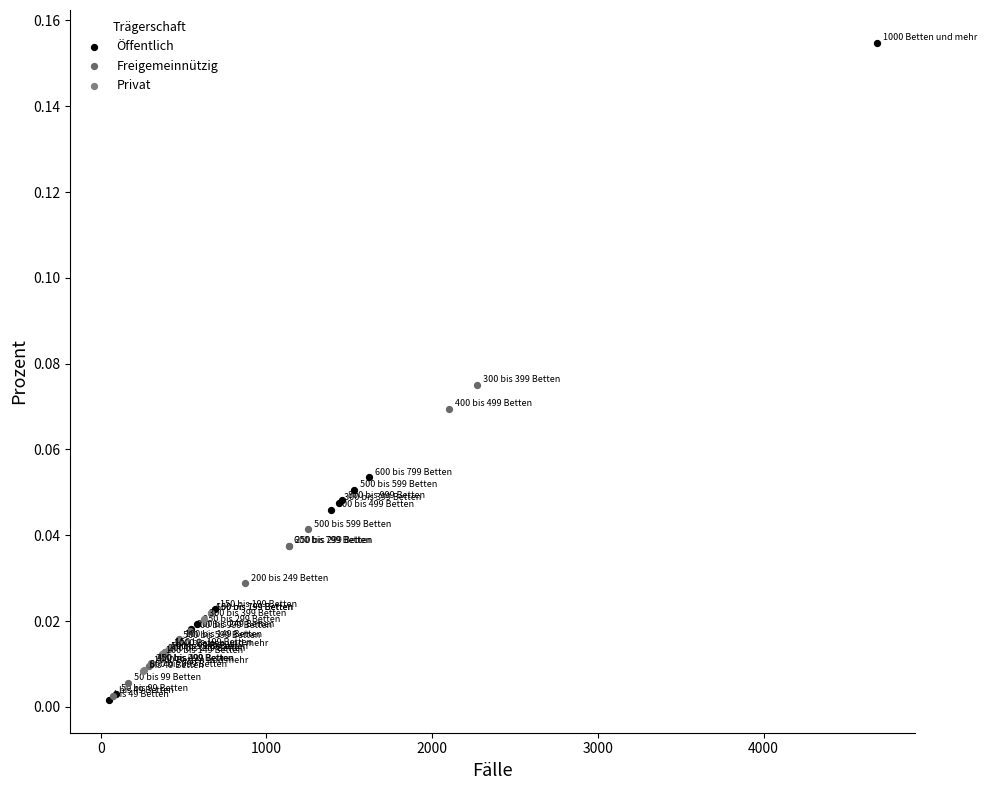

Which series reaches the maximum Y coordinate?

Öffentlich